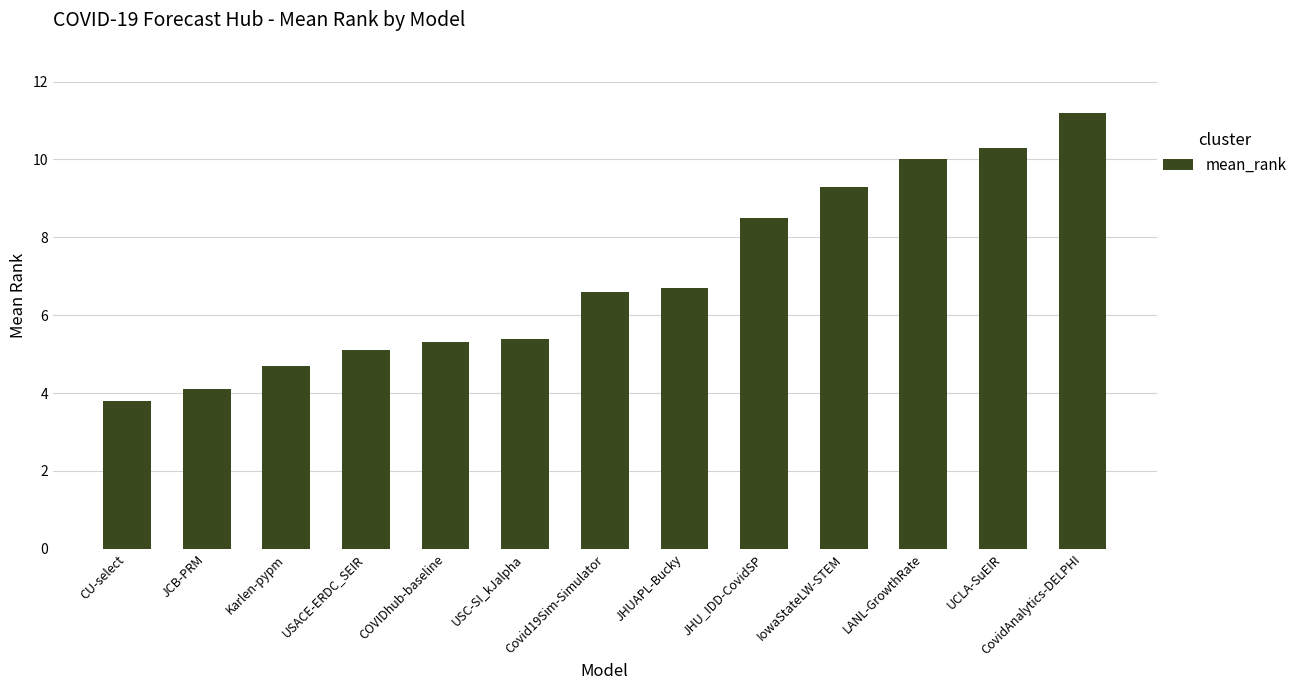

Does the chart contain stacked bars?

No